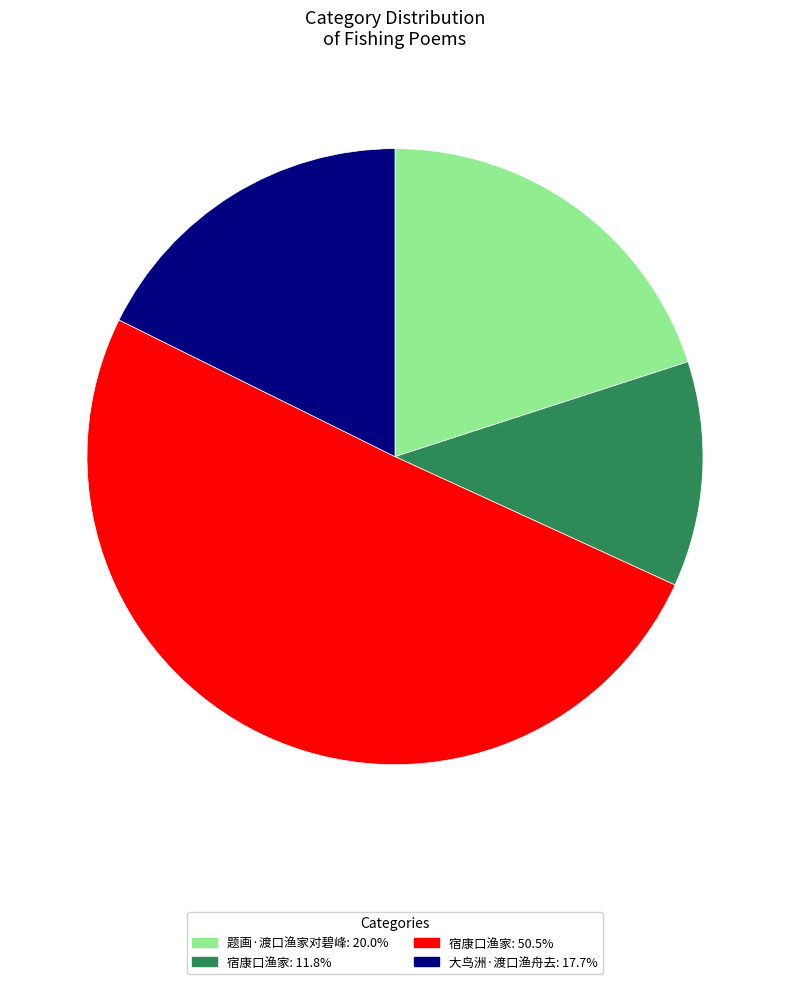

How many segments does this pie chart have?

4